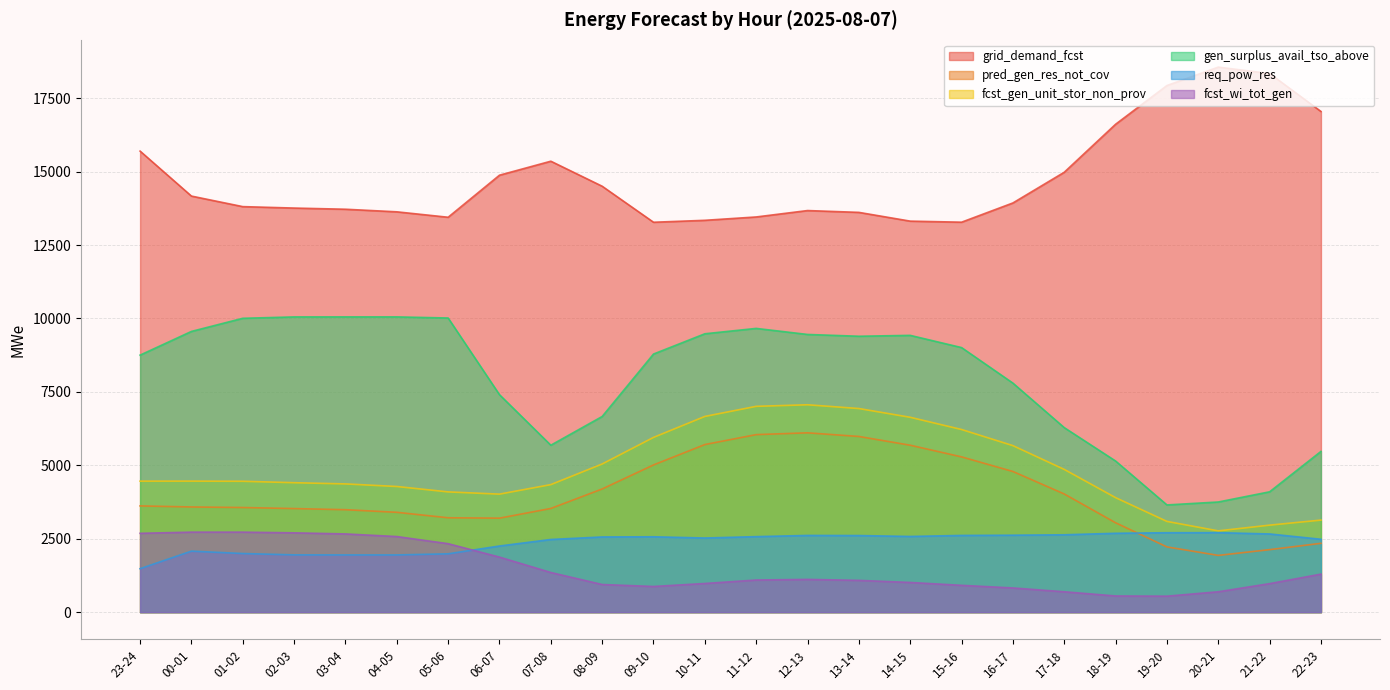

Which series has the largest range (max minus min)?

gen_surplus_avail_tso_above